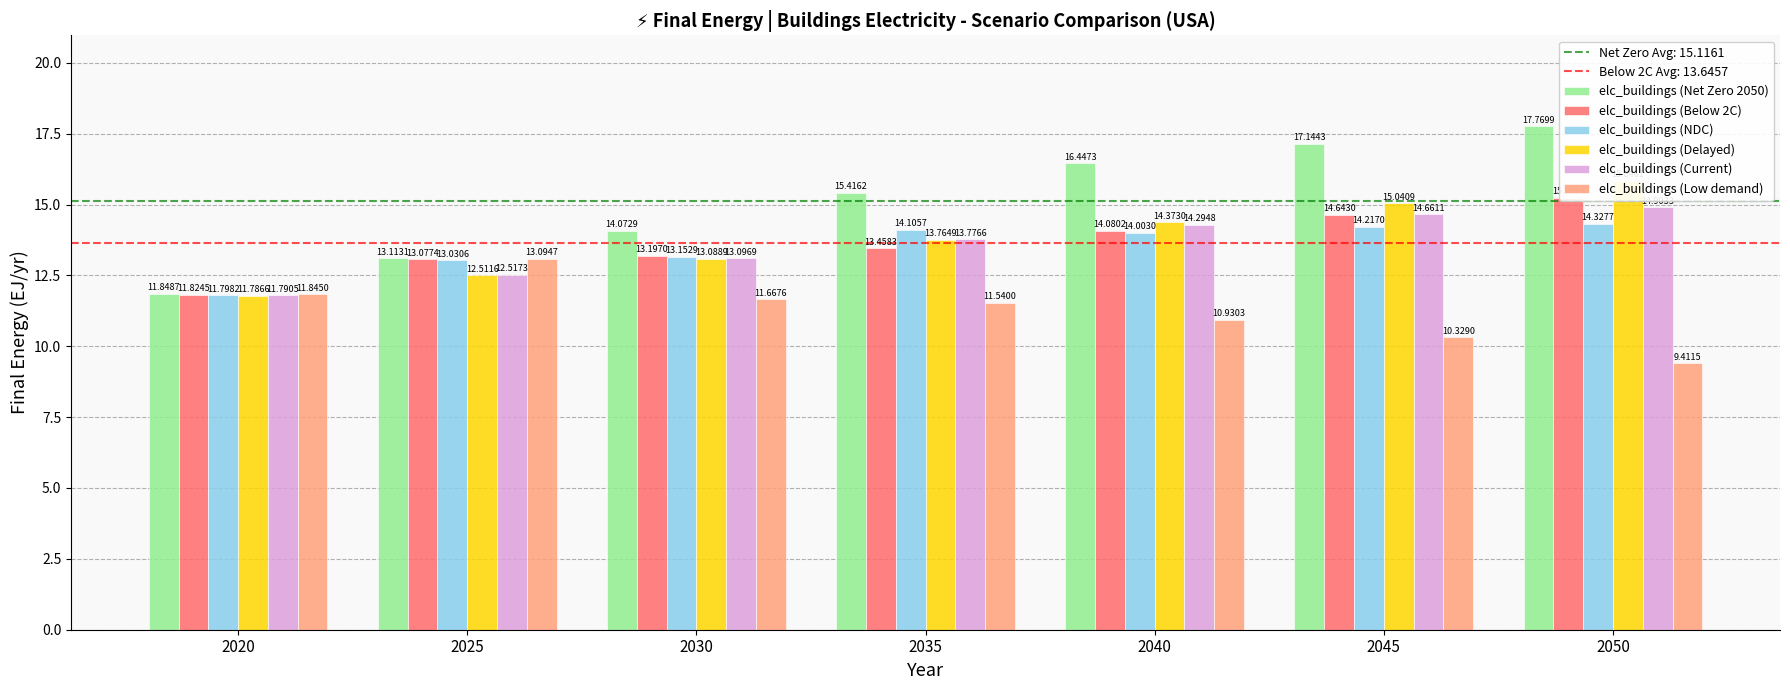

What is the difference between the second highest and minimum values in the elc_buildings (Delayed) series?

3.3